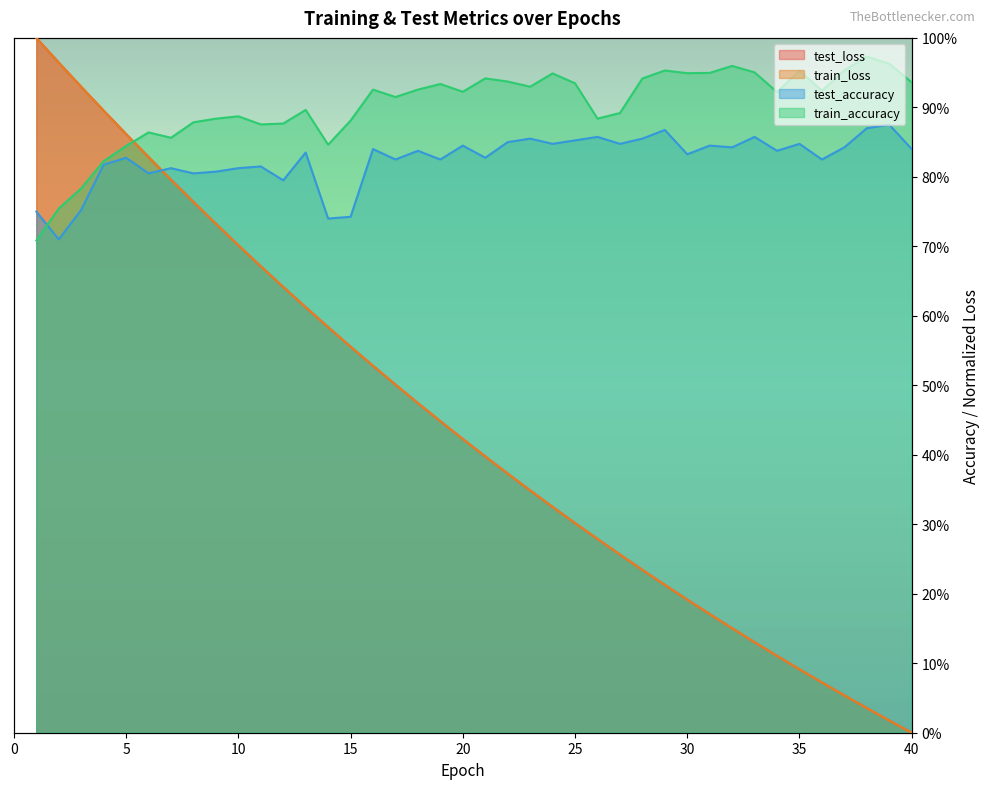

How many train_accuracy values are between 0 and 1?

40